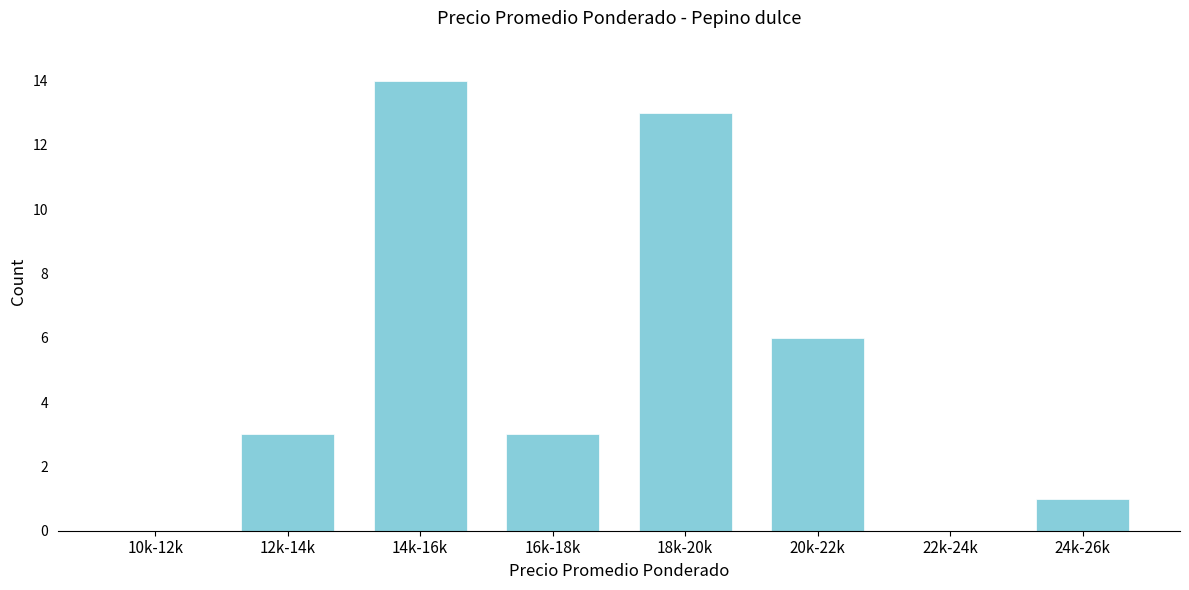

Reading right to left, extract all data points from this chart.

24k-26k=1	22k-24k=0	20k-22k=6	18k-20k=13	16k-18k=3	14k-16k=14	12k-14k=3	10k-12k=0